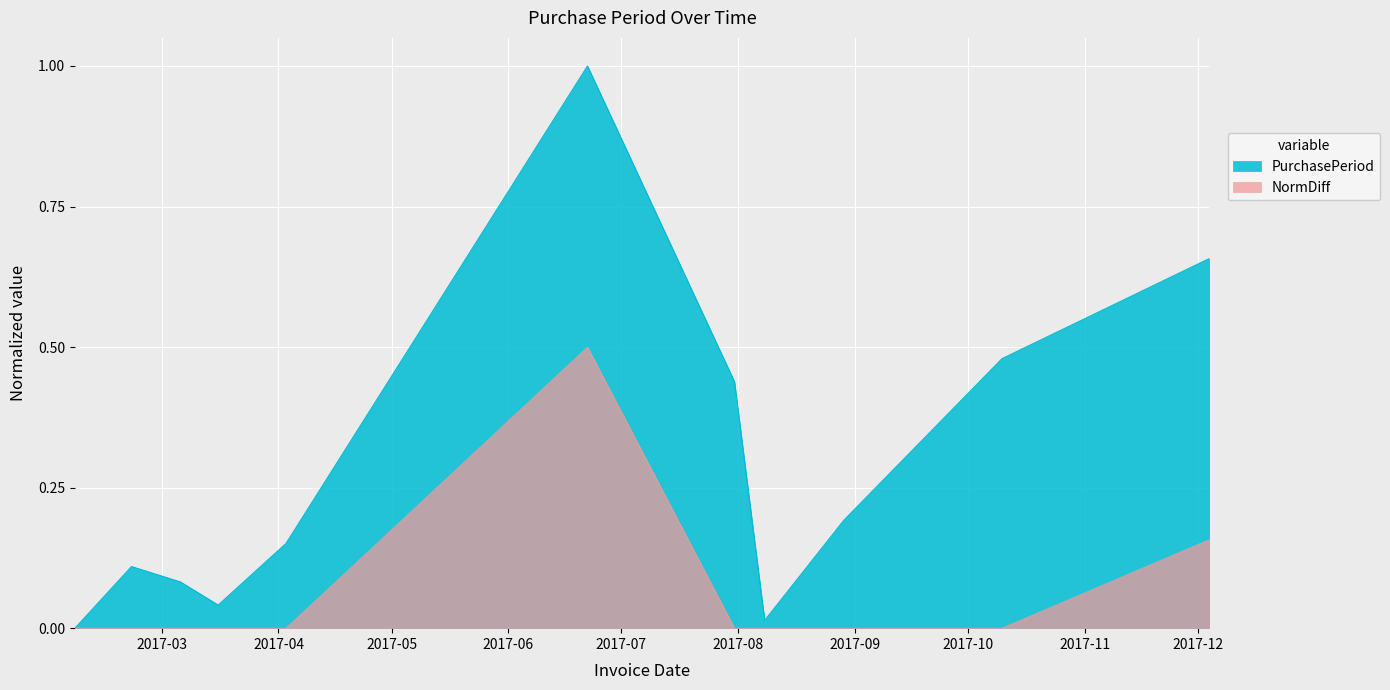

What is the label of the 9th point from the left?

2017-08-29